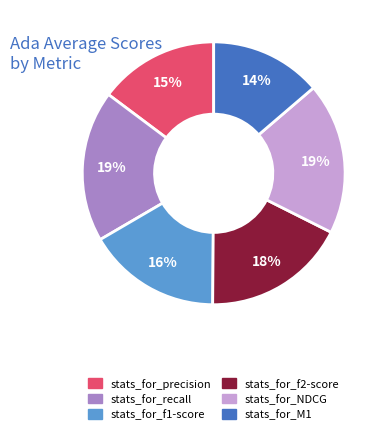

To the nearest percent, what is the difference between the largest and smallest slice percentages?

5%